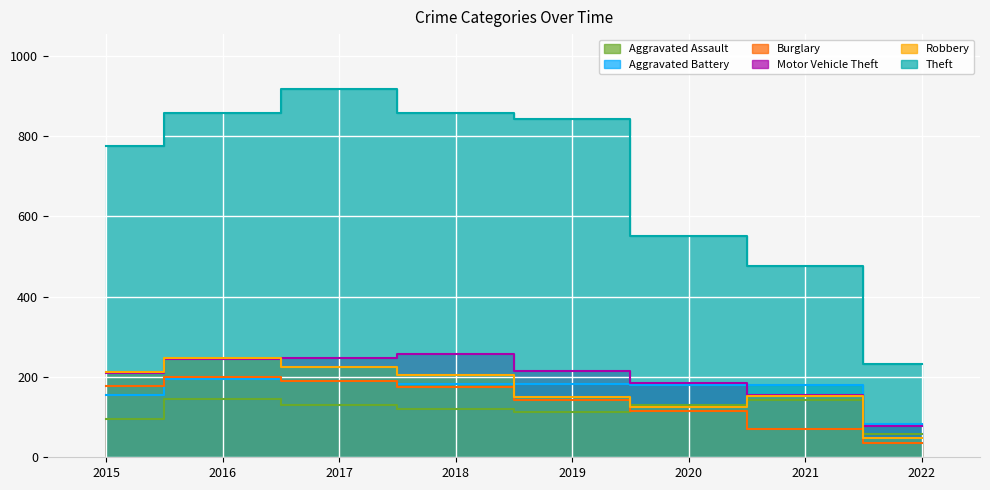

What is the average value of the Burglary series?

139